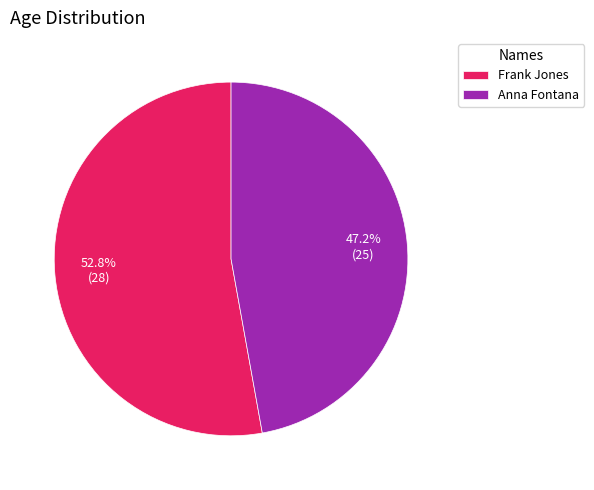

What is the largest slice in the pie chart?

Frank Jones